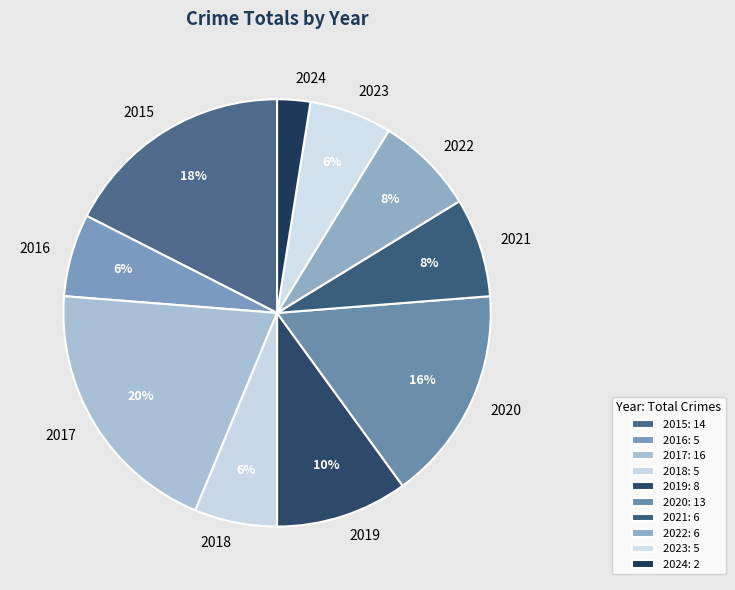

Which category has the biggest portion of the pie?

2017